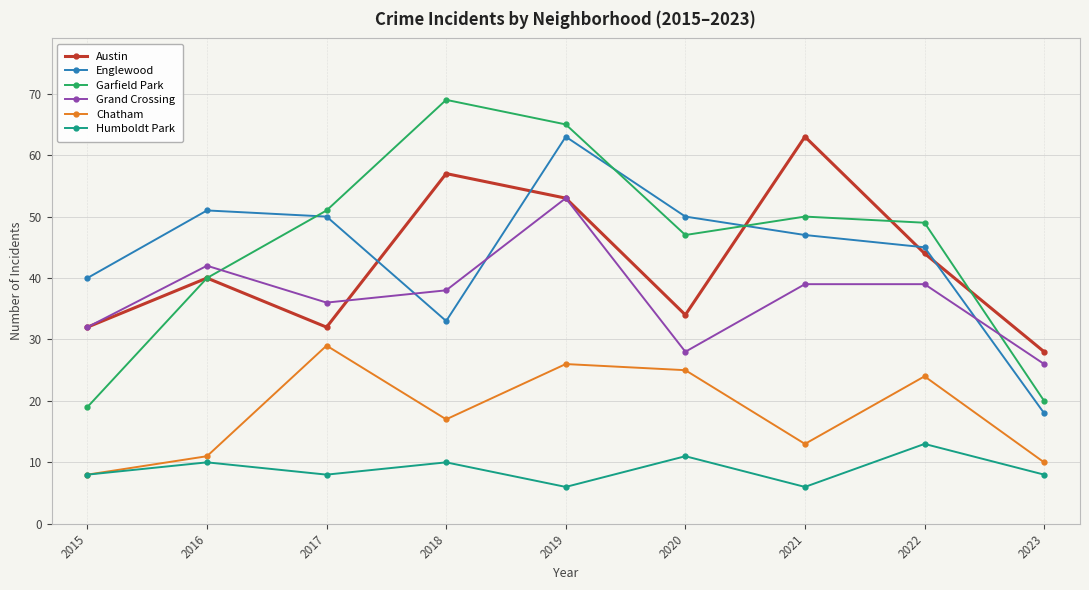

What is the highest value of the Garfield Park series?

69